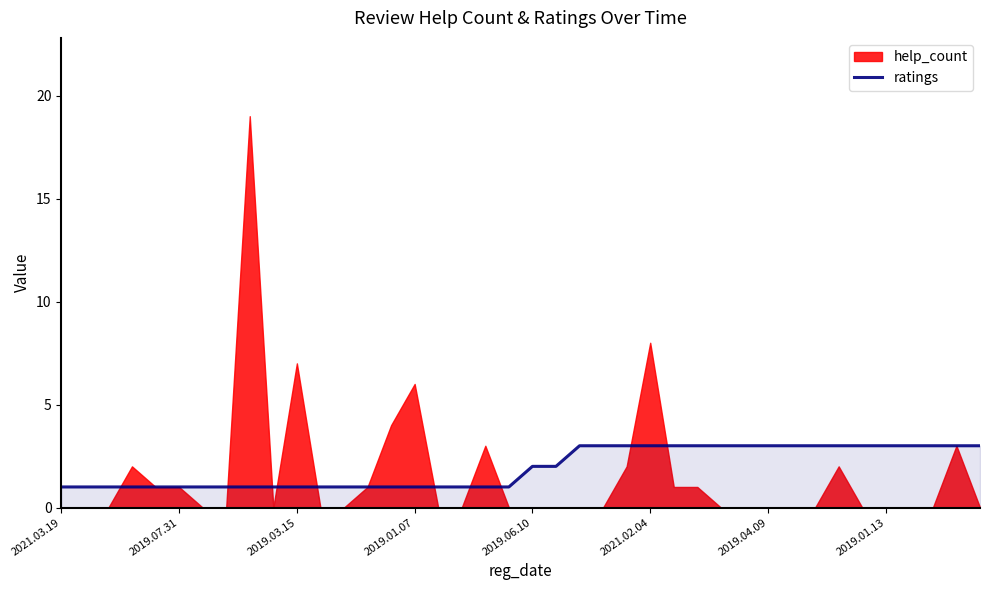

Is it true that ratings equals 3 at 2019.01.13?

True